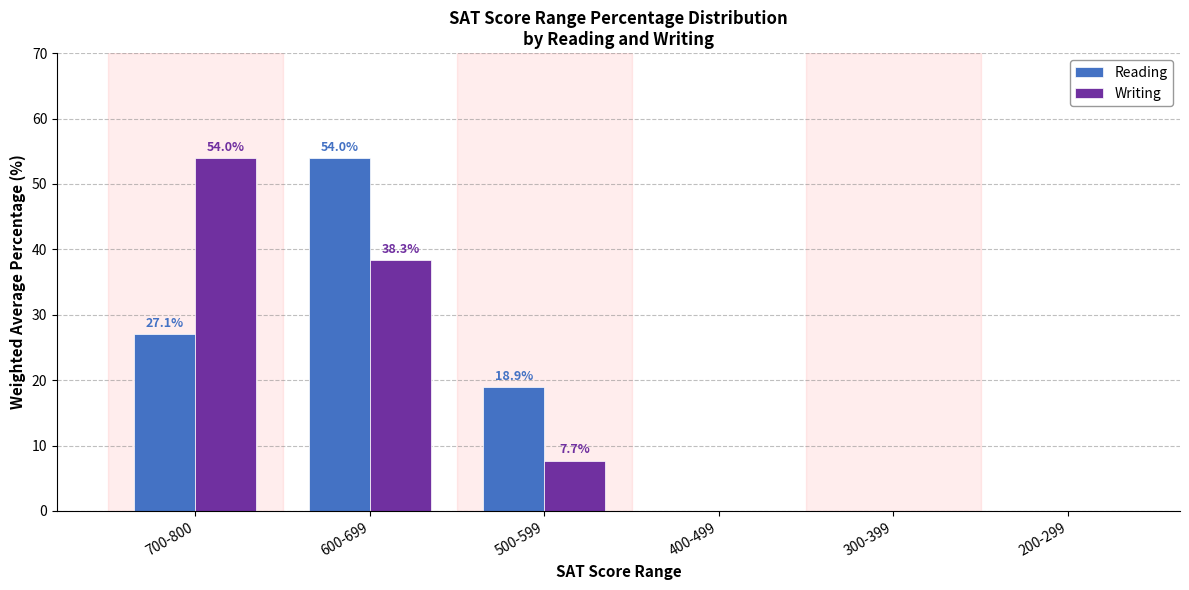

Are the bars horizontal?

No